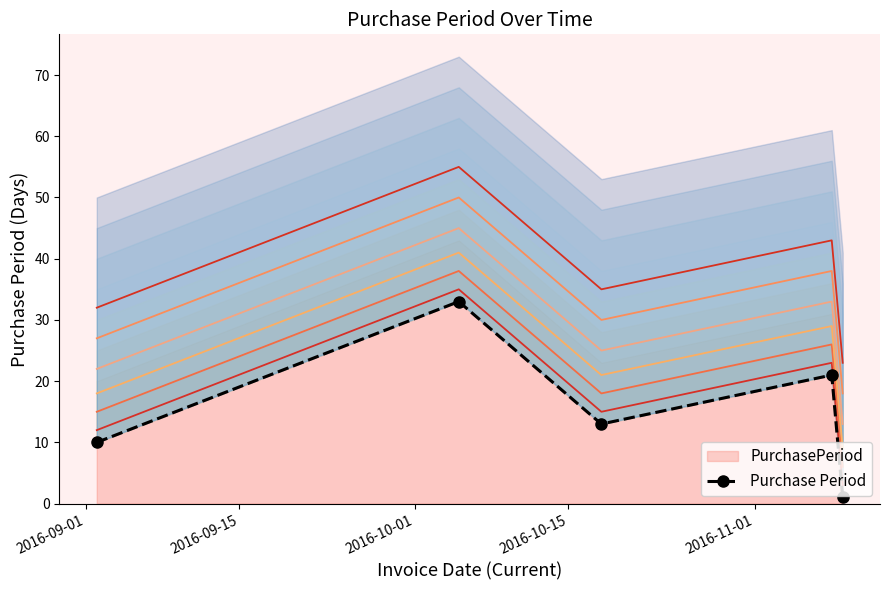

What is the maximum value for PurchasePeriod?

33